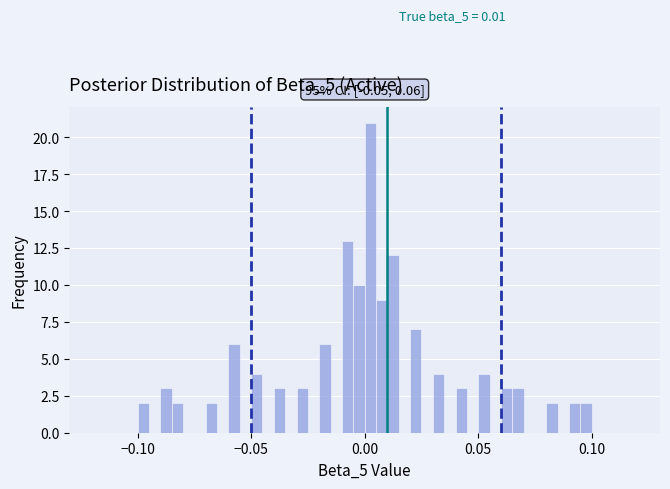

Around what value on the x-axis is the tallest bar? Give the approximate position of its centre, as read against the axis.

0.005